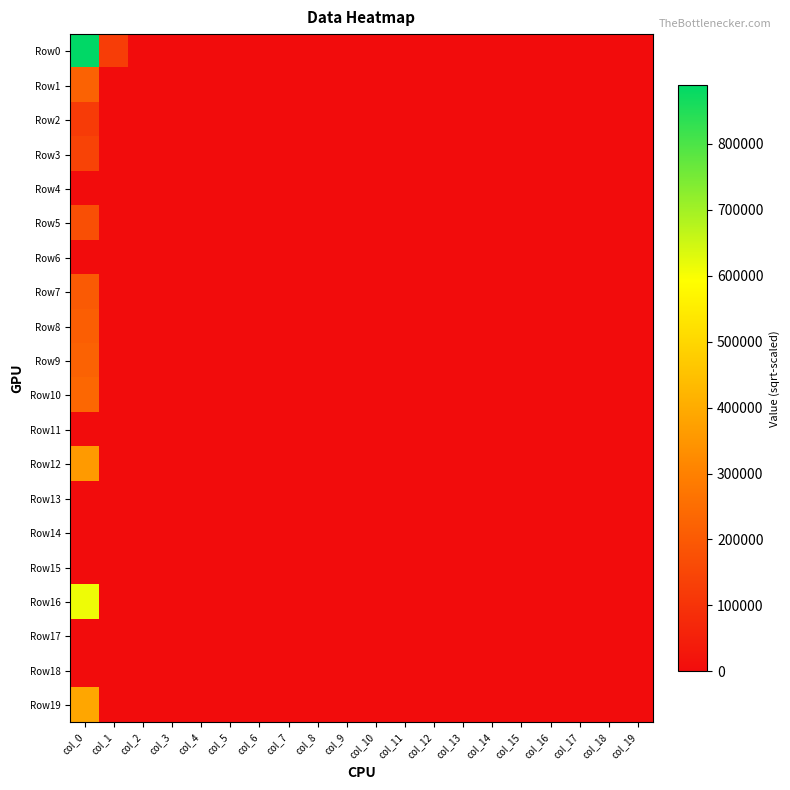

Rank the series at col_17 from highest to lowest value.

Row0, Row1, Row2, Row3, Row4, Row5, Row6, Row7, Row8, Row9, Row10, Row11, Row12, Row13, Row14, Row15, Row16, Row17, Row18, Row19